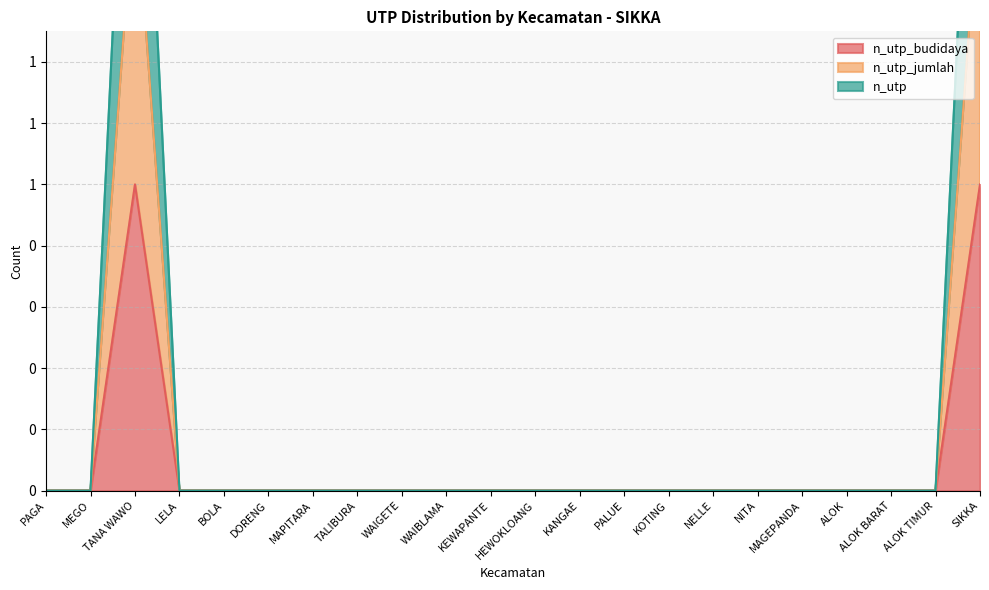

At which category does n_utp_budidaya reach its first local peak?

TANA WAWO